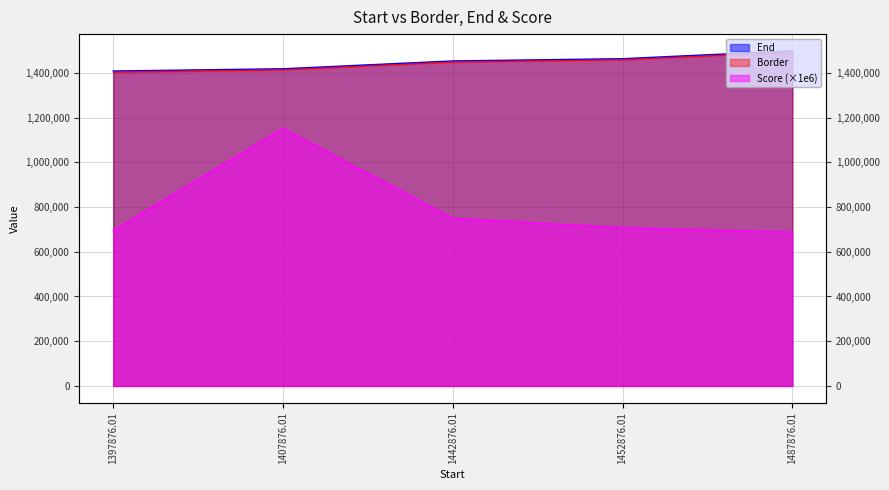

Reading right to left, extract all data points from this chart.

Border: 1487876.01=1497876.0	1452876.01=1462876.0	1442876.01=1452876.0	1407876.01=1417876.0	1397876.01=1407876.0
End: 1487876.01=1492876.0	1452876.01=1457876.0	1442876.01=1447876.0	1407876.01=1412876.0	1397876.01=1402876.0
Score: 1487876.01=687675.2	1452876.01=707158.9	1442876.01=749657.6	1407876.01=1151566.6	1397876.01=694493.8